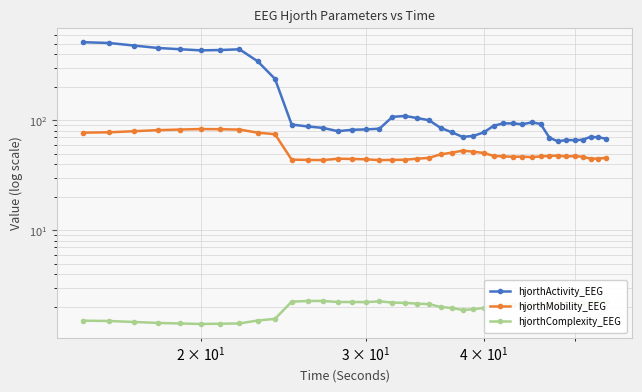

True or false: hjorthActivity_EEG has more than 0 points higher than both neighbors.

True